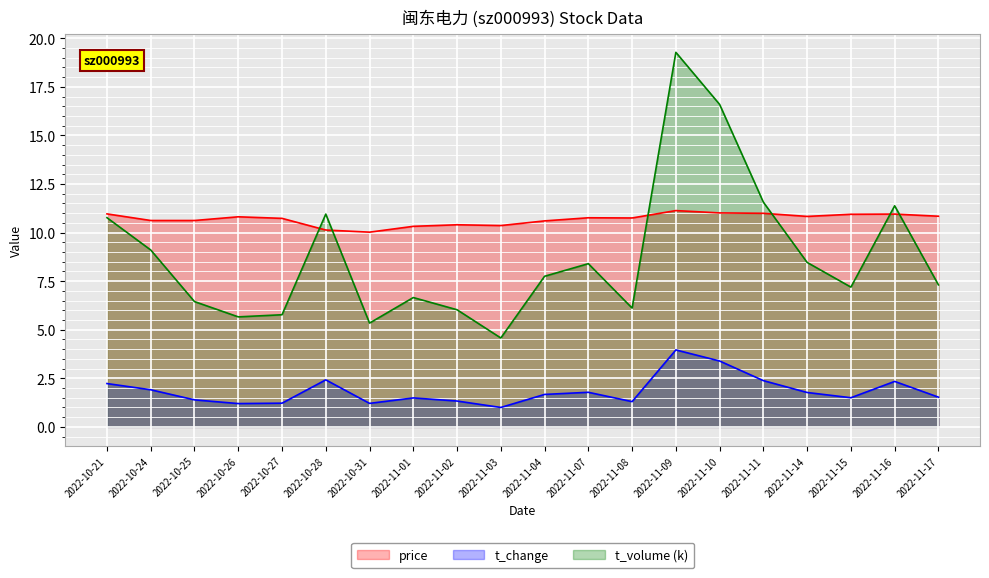

What value does the price series have at 2022-11-16?

10.9